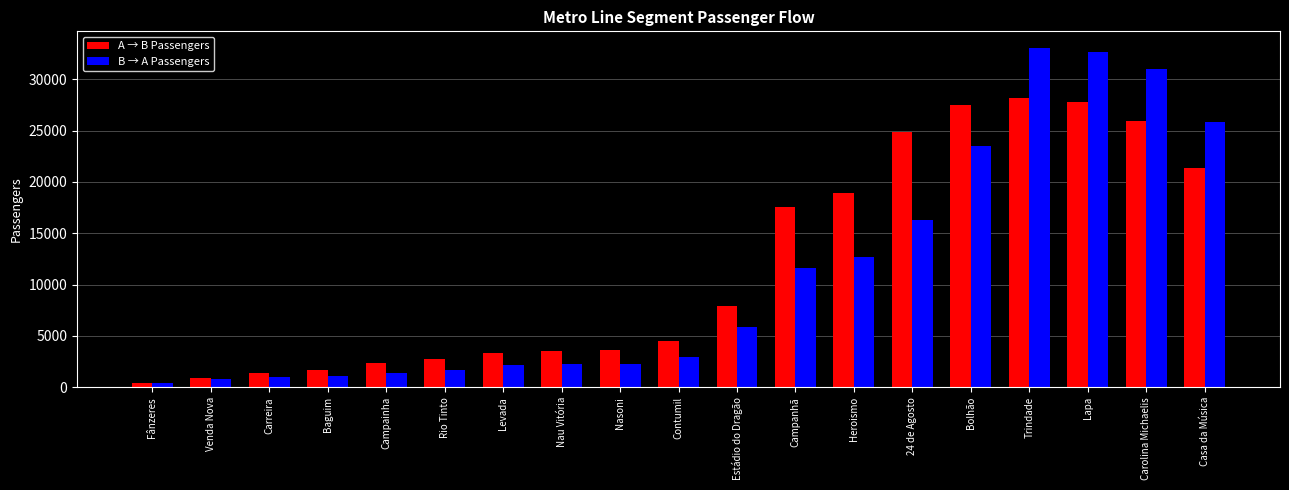

What is the value of the A → B Passengers bar at the 19th from the left?

21398.5